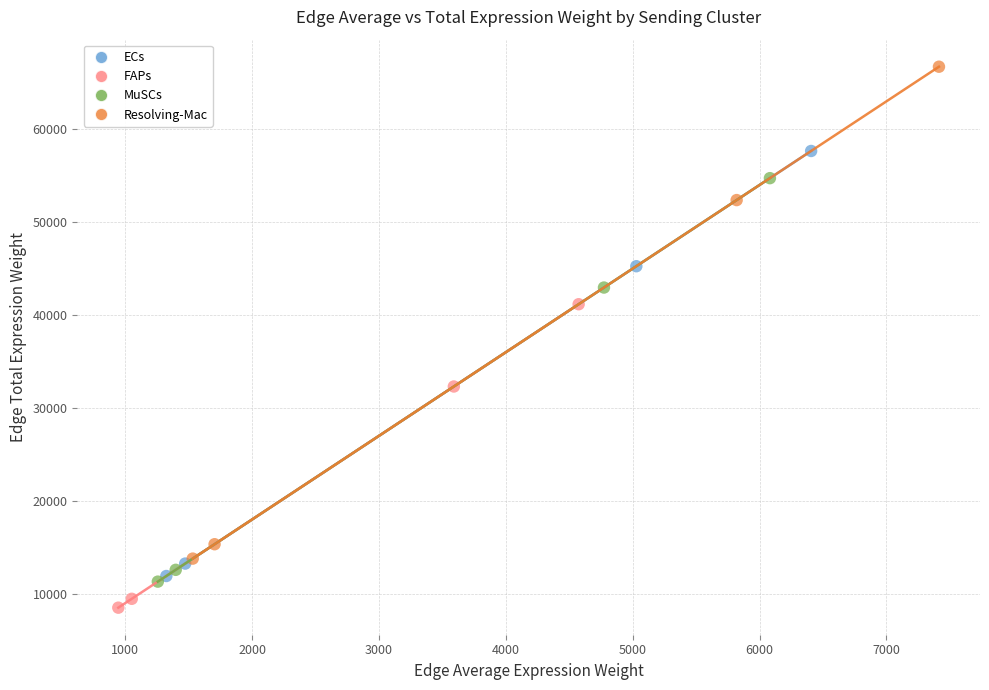

Which series reaches the minimum Y coordinate?

FAPs